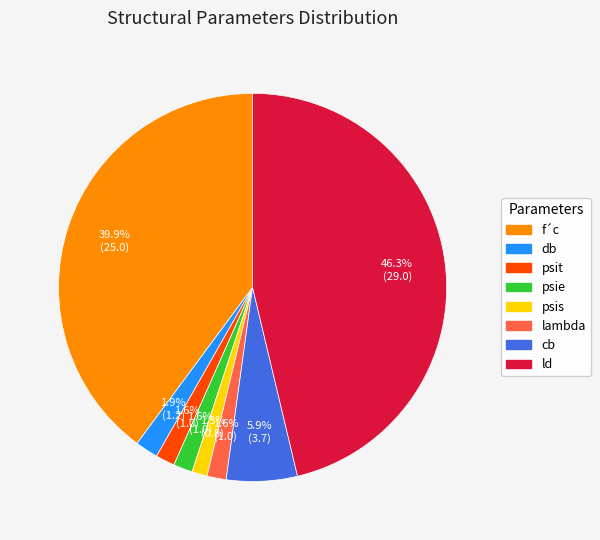

Which slice is the largest?

ld